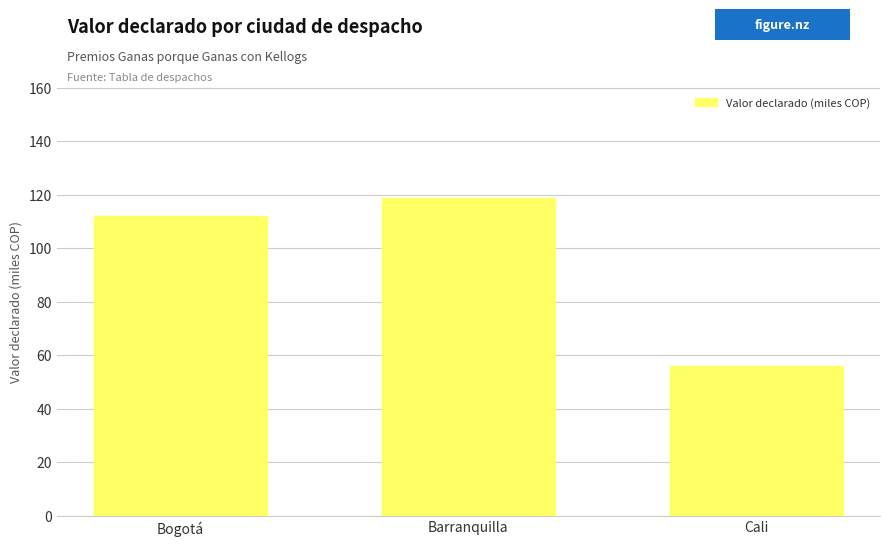

What is the label of the 2nd bar from the right?

Barranquilla